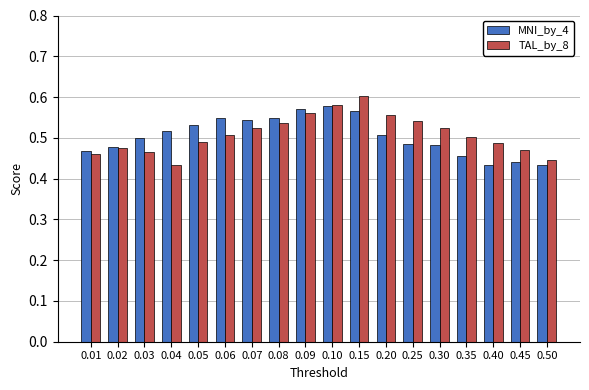

The MNI_by_4 series shows 0.3 at 0.04. True or false?

False